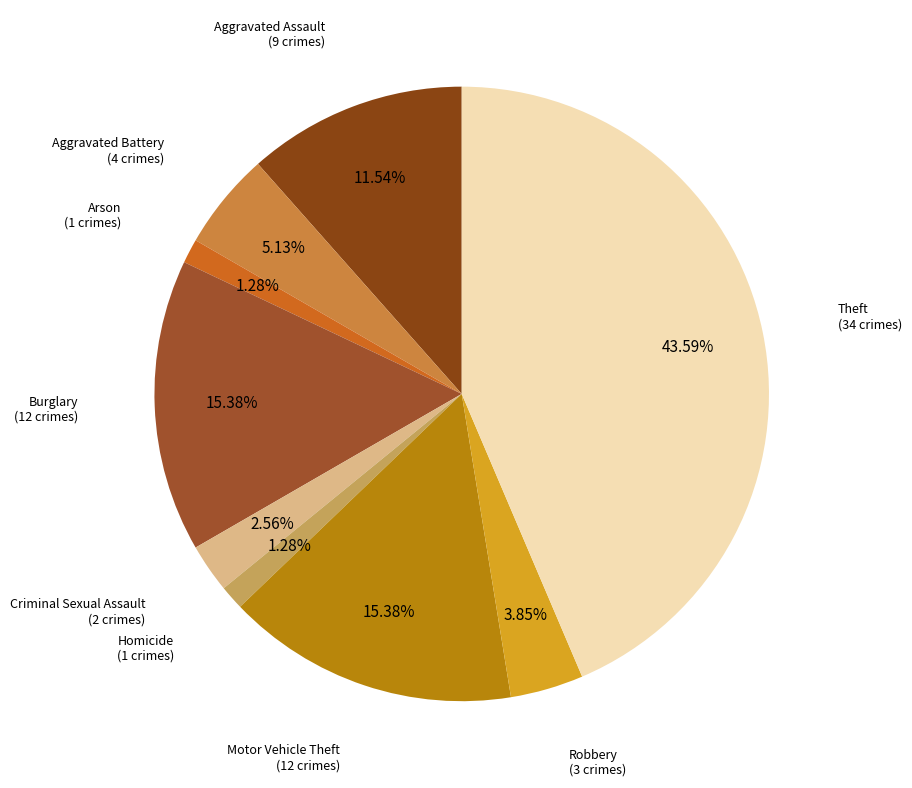

To the nearest percent, what portion does Criminal Sexual Assault represent?

3%